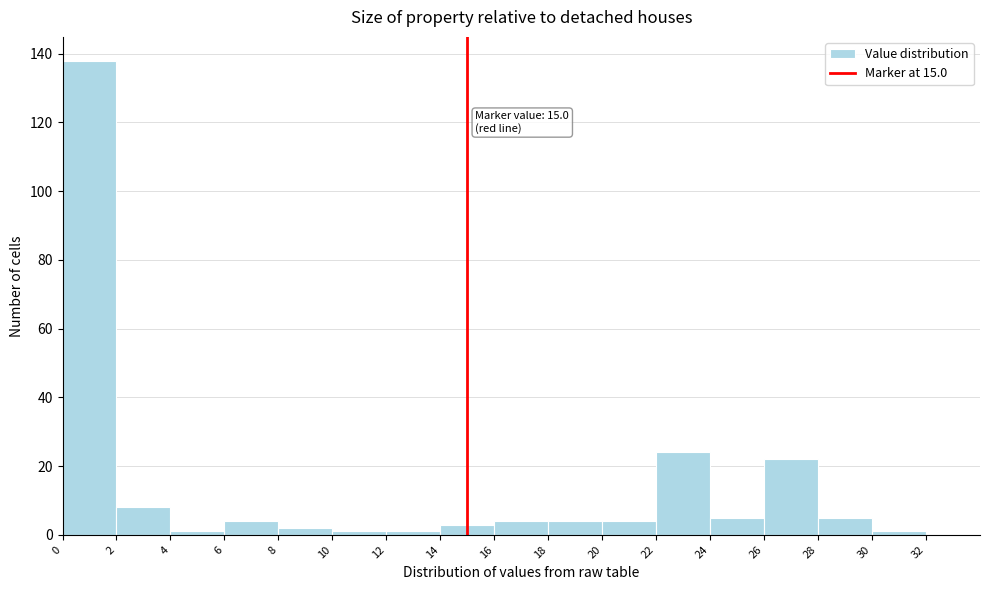

Over which range of the x-axis is the bar tallest?

0 to 2